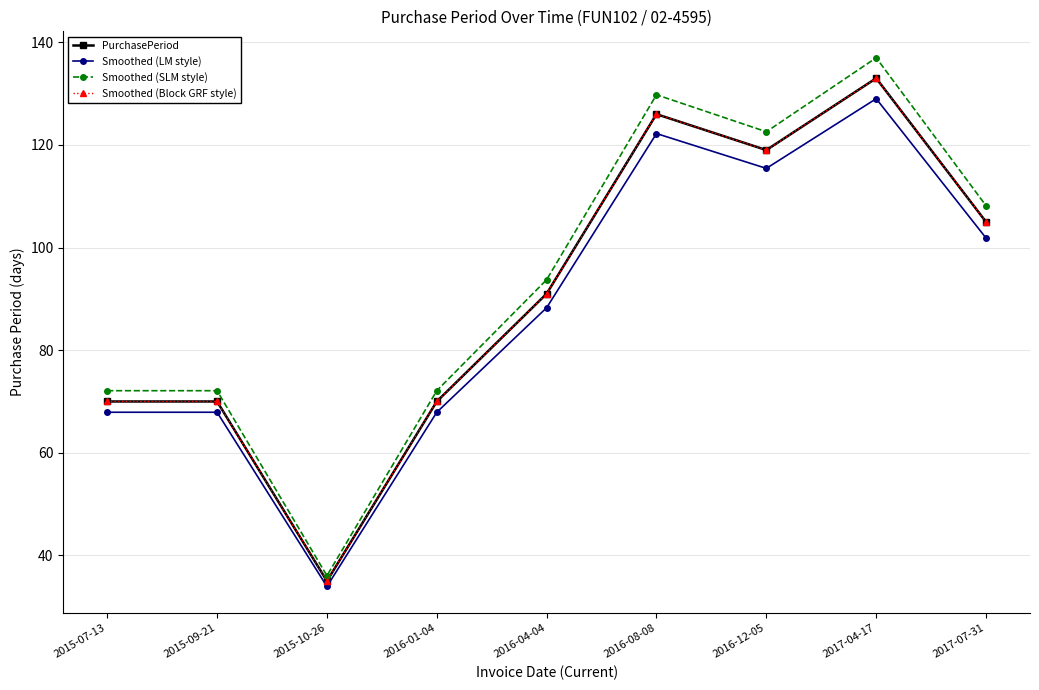

What is the label of the 7th point from the right?

2015-10-26